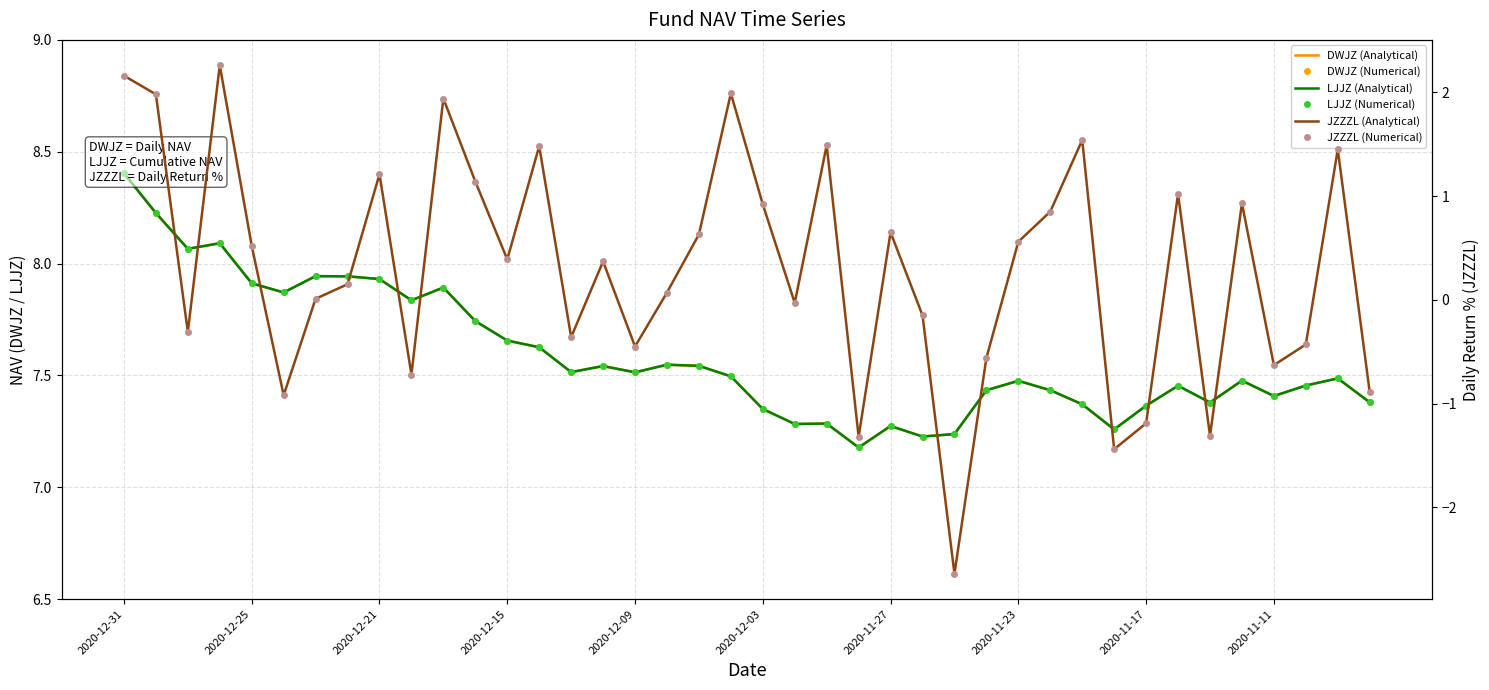

Rank the series at 2020-12-15 from highest to lowest value.

DWJZ (Analytical), DWJZ (Numerical), LJJZ (Analytical), LJJZ (Numerical), JZZZL (Analytical), JZZZL (Numerical)